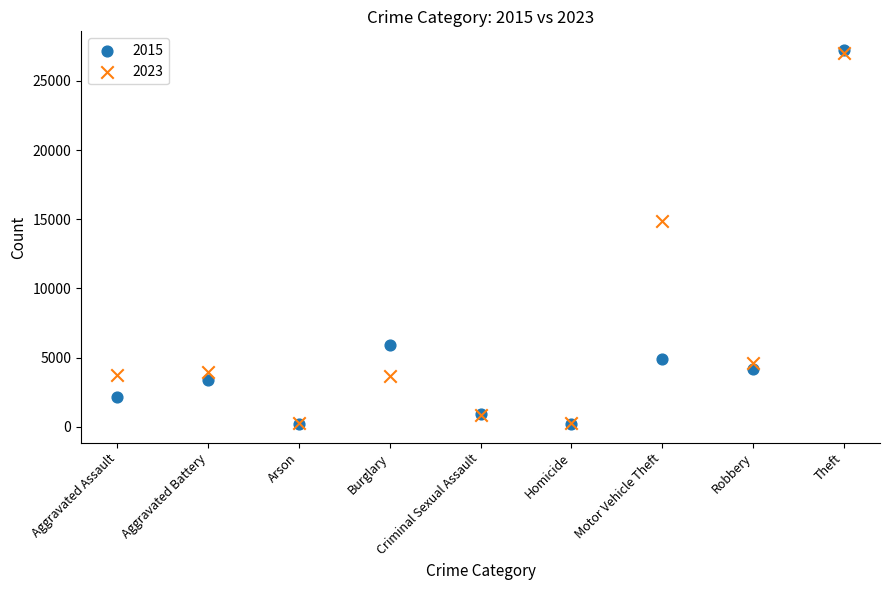

Which series has the widest spread of Y values?

2015